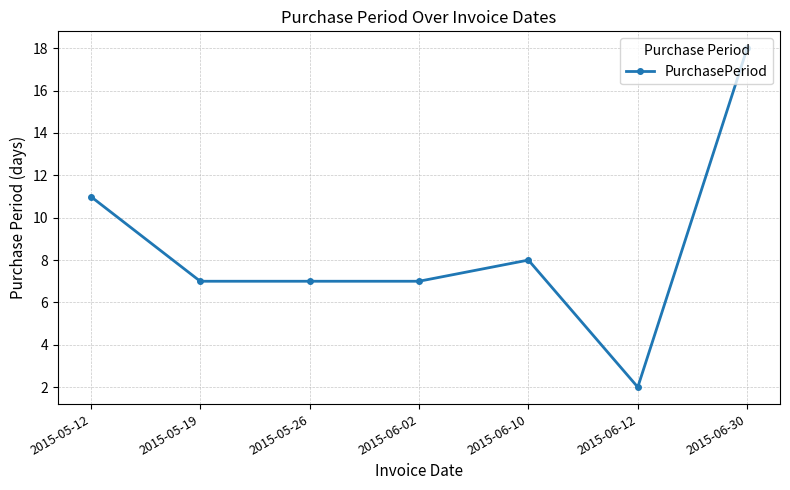

The value at 2015-06-02 is 7. True or false?

True